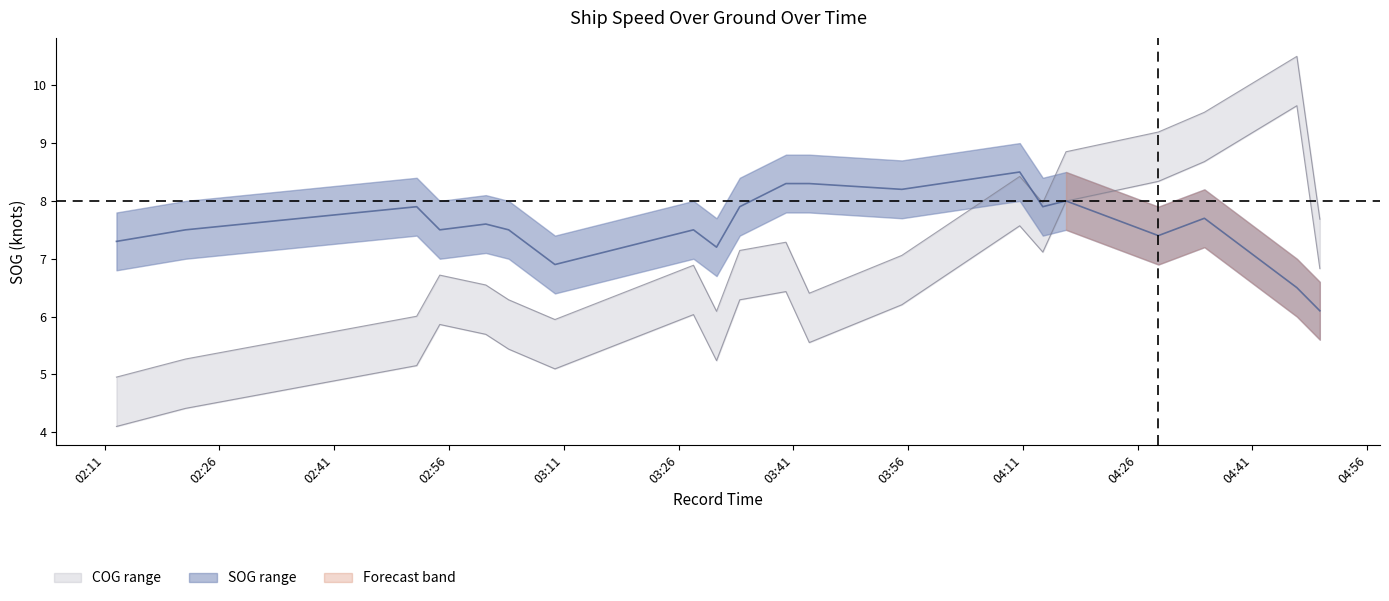

The value of COG_lower at 03:09 is 8.0. True or false?

False